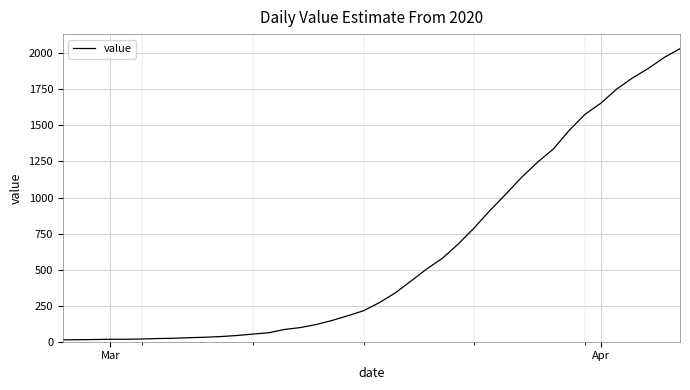

What is the maximum value shown in the chart?

2032